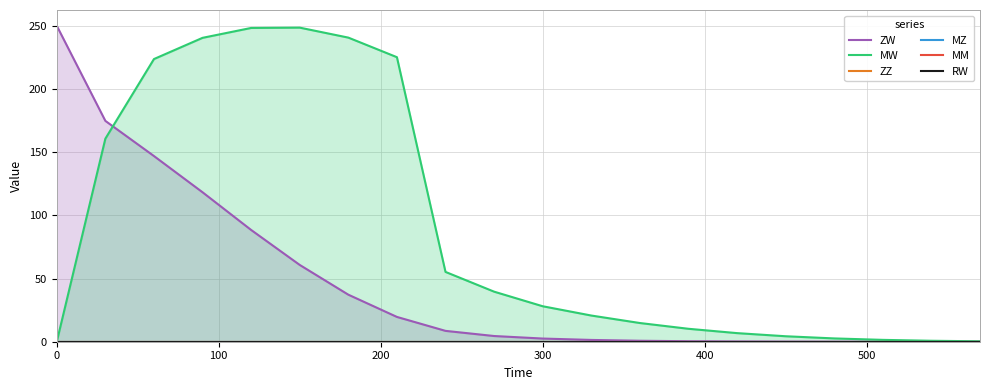

Which series has the widest spread of values?

ZW